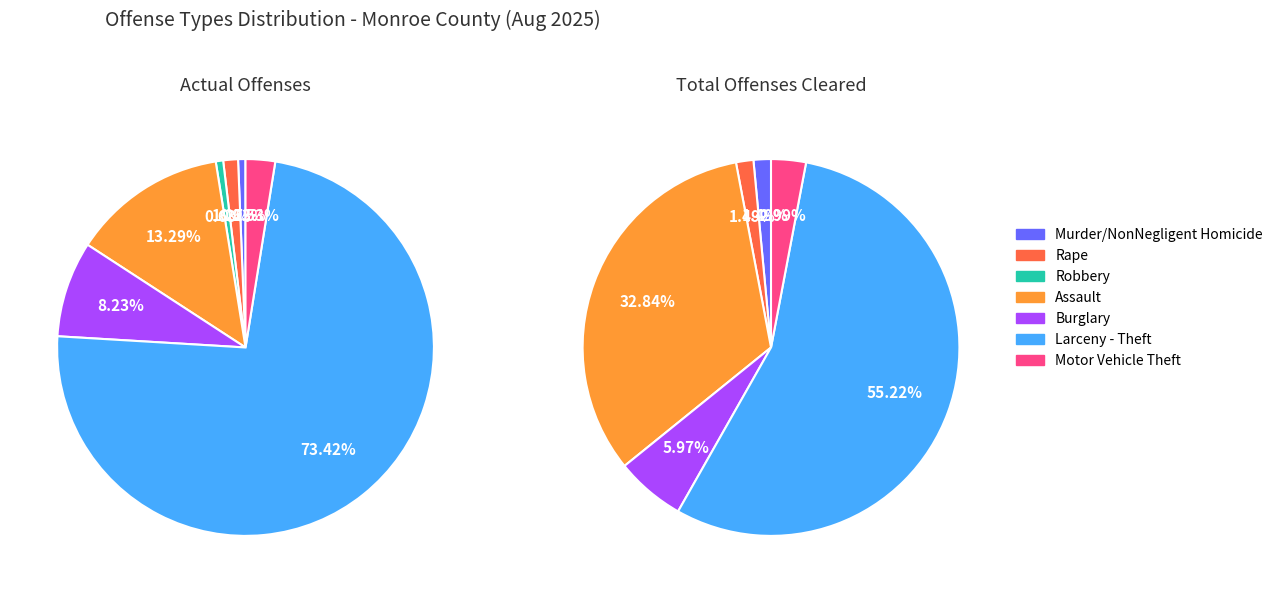

Does any single category account for the majority?

Yes